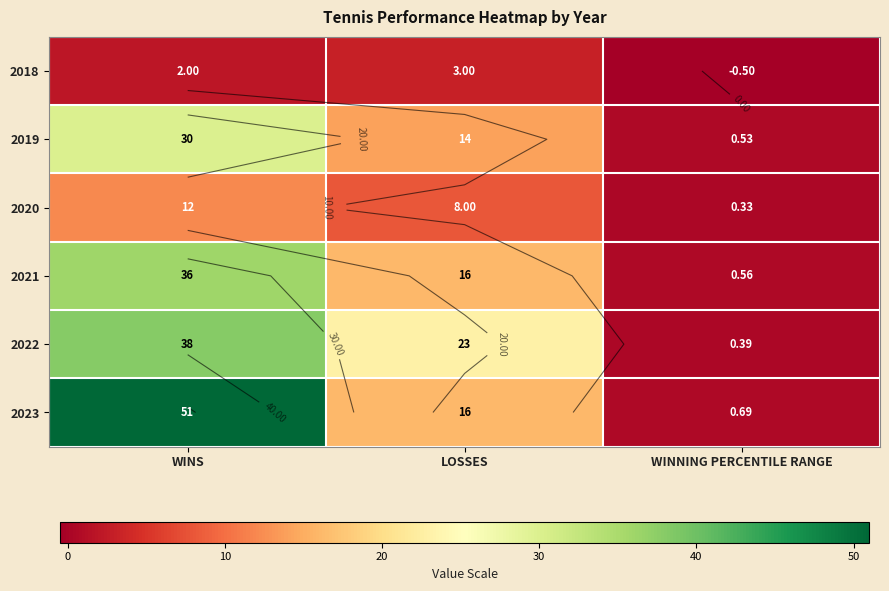

How many series are shown in this chart?

6